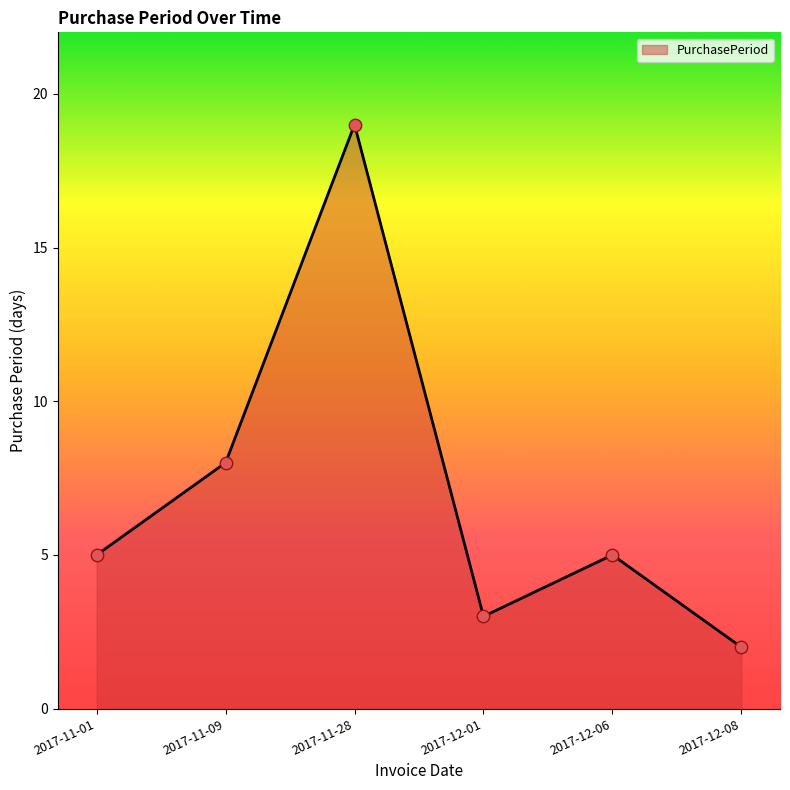

Approximately how many times larger is the value at 2017-11-09 compared to 2017-12-08?

4.0